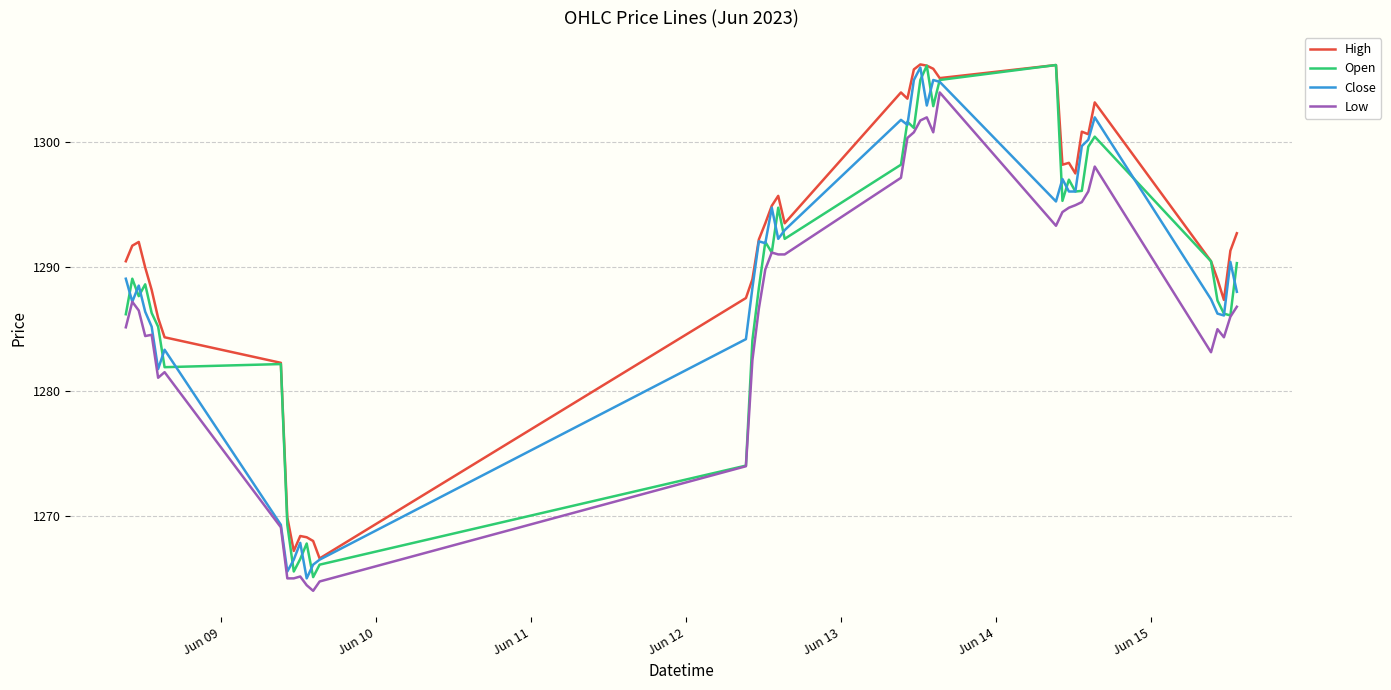

What is the sum of all Close values?

51556.2